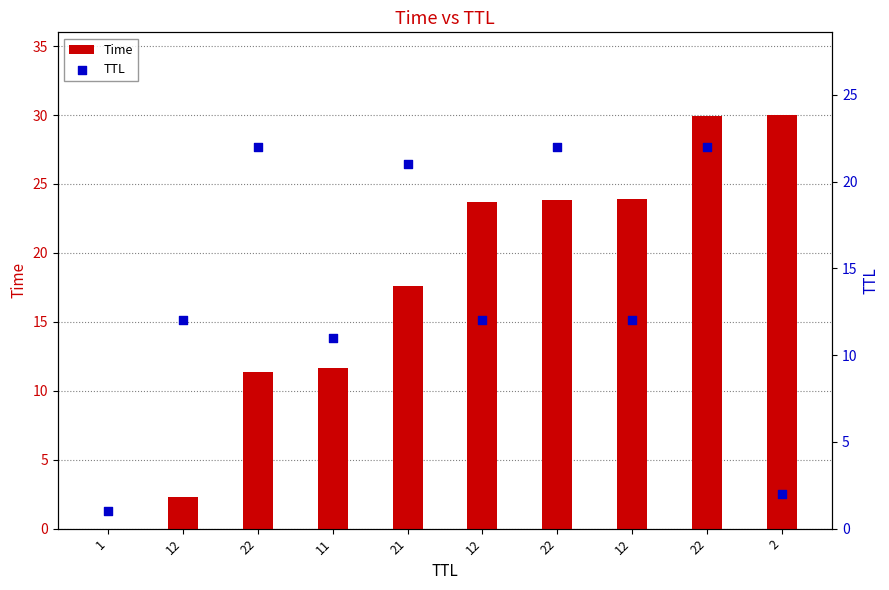

At how many categories does at least one series exceed 25?

2